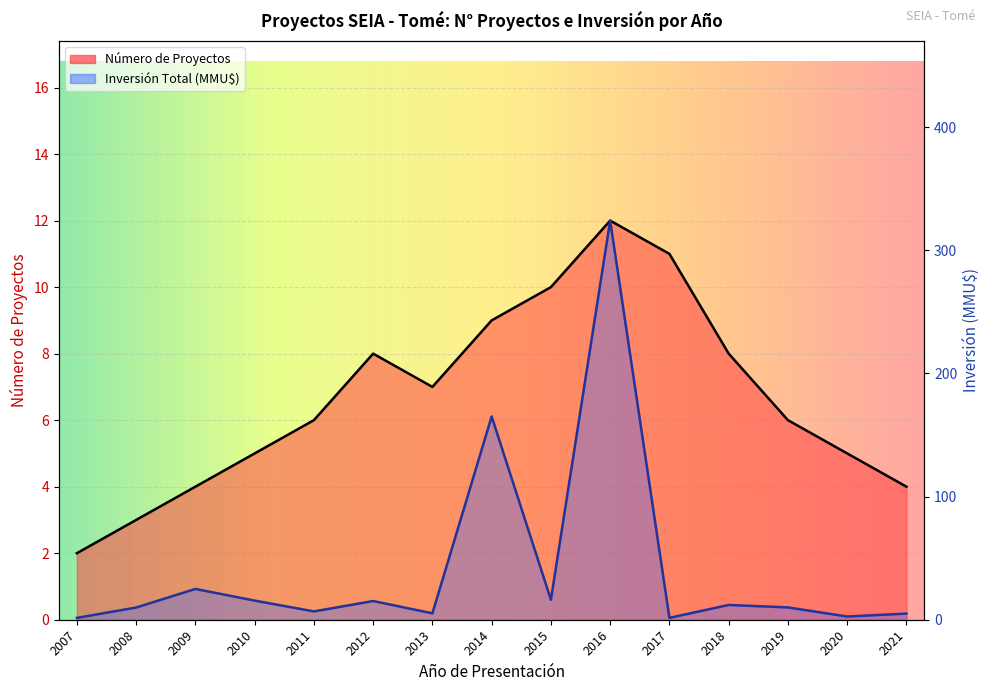

List the labels in order of Inversión Total (MMU$) value, largest first.

2016, 2014, 2009, 2015, 2010, 2012, 2018, 2019, 2008, 2011, 2013, 2021, 2020, 2007, 2017